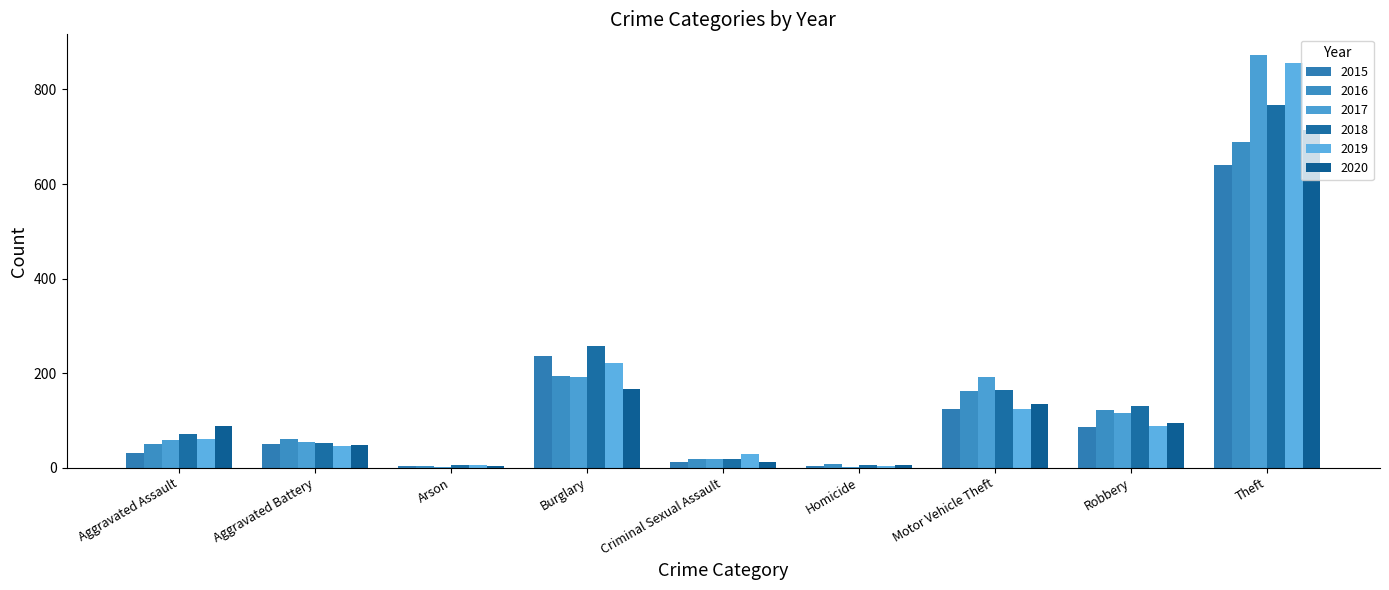

How many distinct data groups are displayed?

6